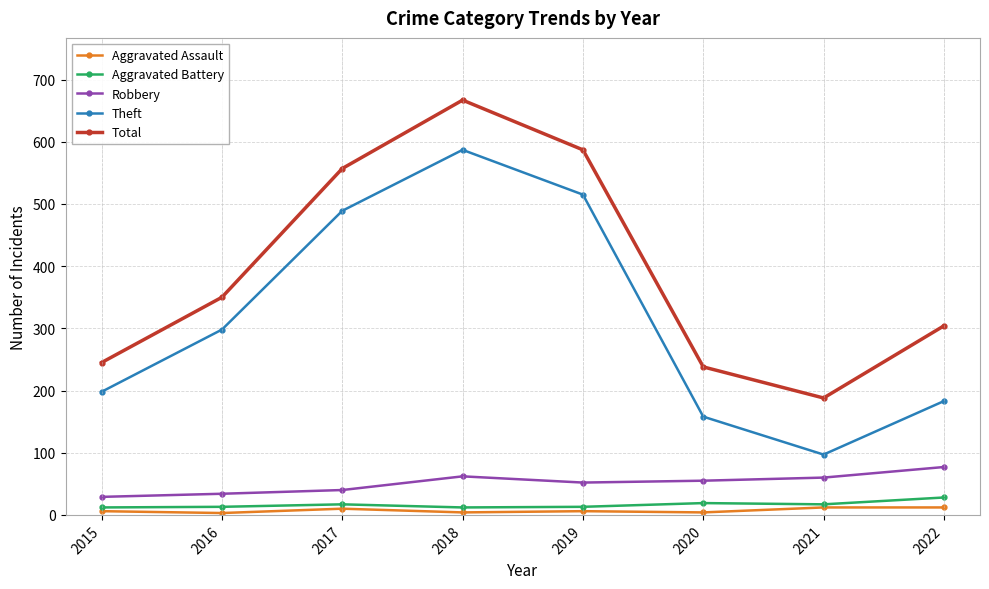

What is the sum of all Robbery values?

409